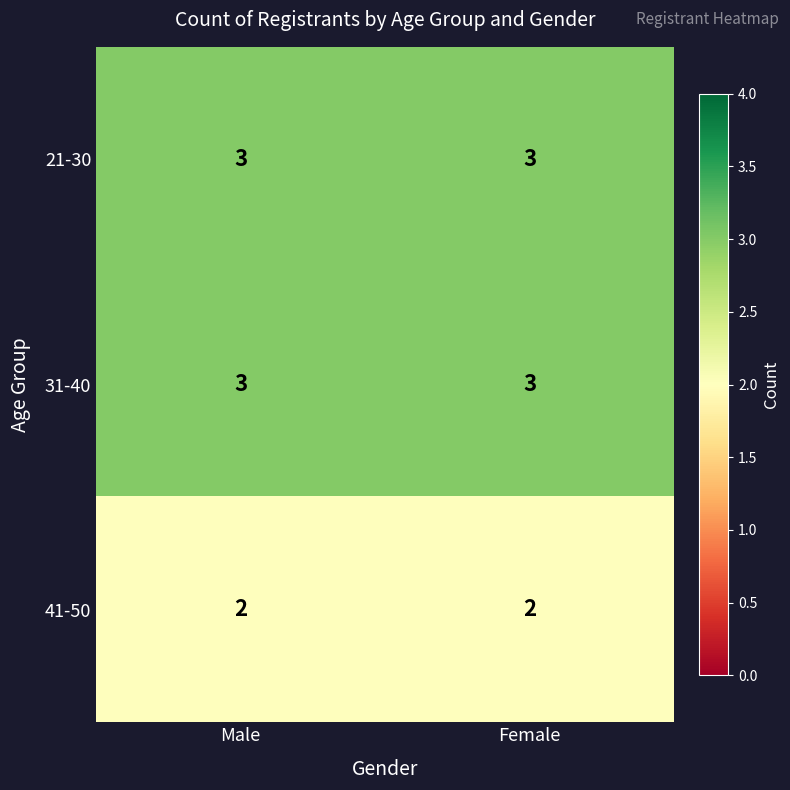

Reading right to left, transcribe all the data shown in this chart.

21-30: Female=3	Male=3
31-40: Female=3	Male=3
41-50: Female=2	Male=2